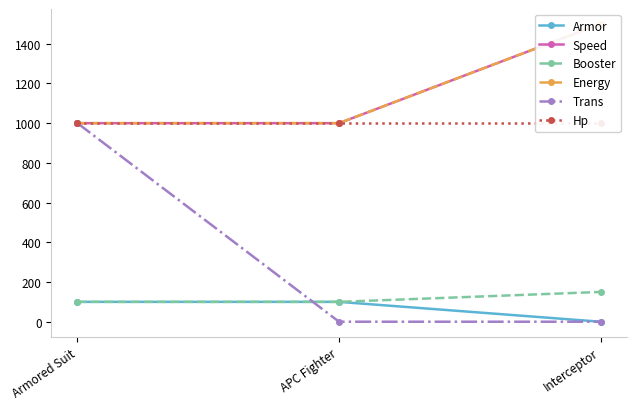

What is the total value across all series at Interceptor?

4150